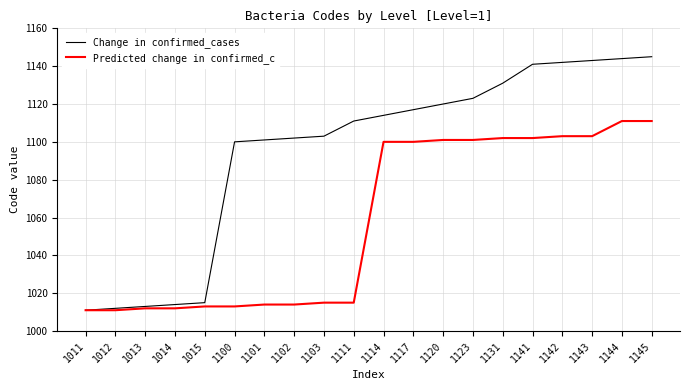

Is it true that Predicted change in confirmed_c equals 1100 at 1114?

True